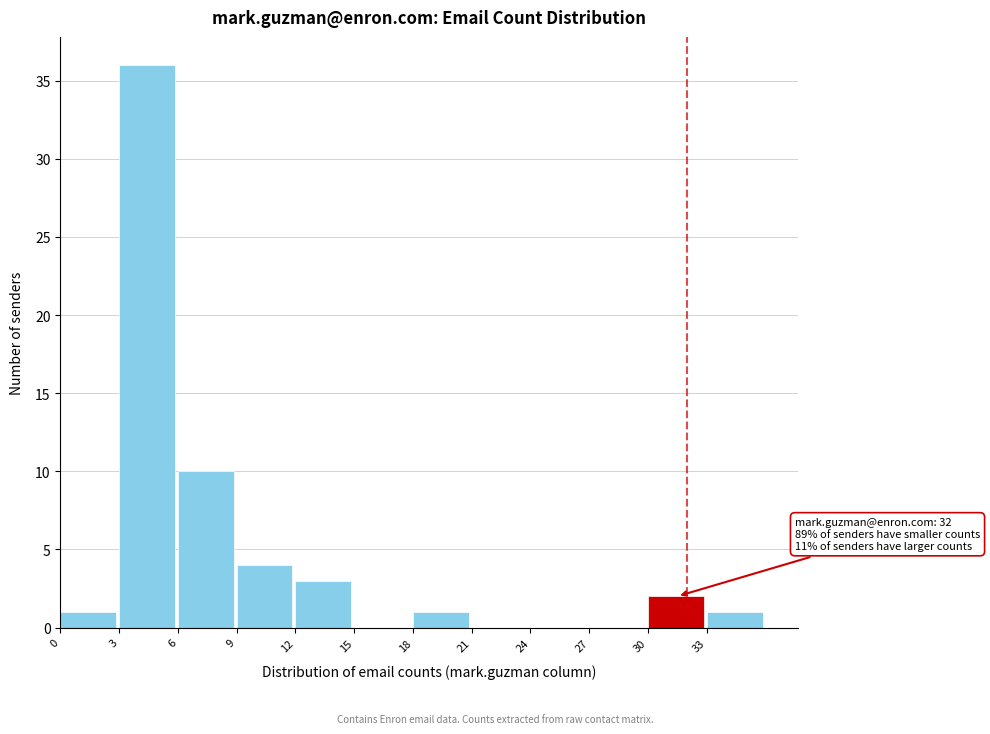

Which range on the x-axis has the tallest bar?

3 to 6